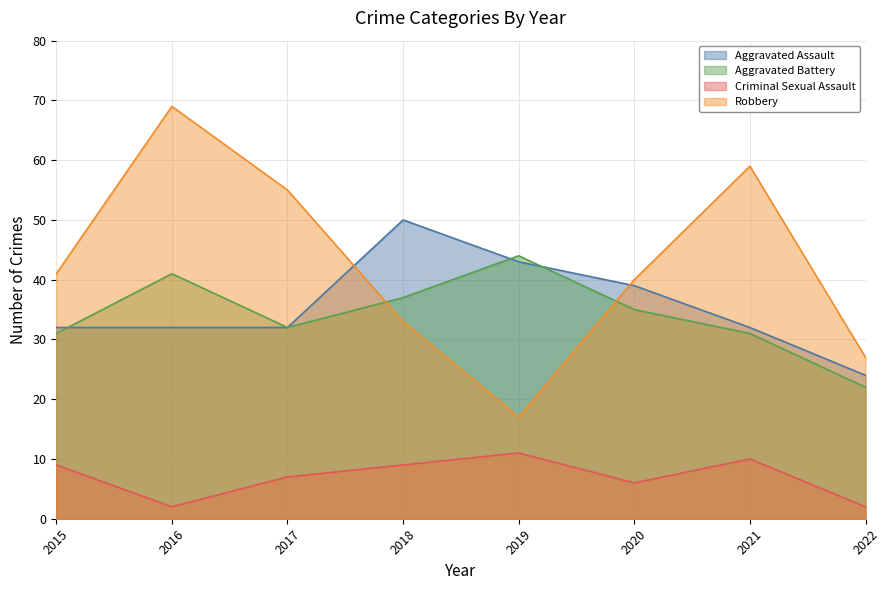

What value does the Aggravated Assault series have at 2018, to the nearest 5?

50